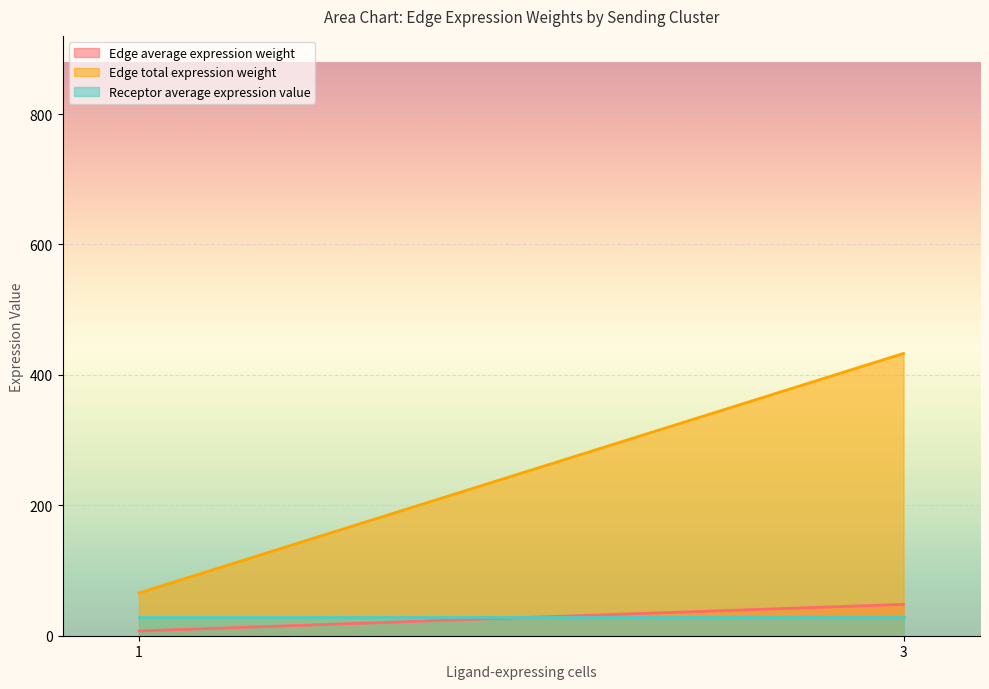

What is the greatest value displayed?

432.9